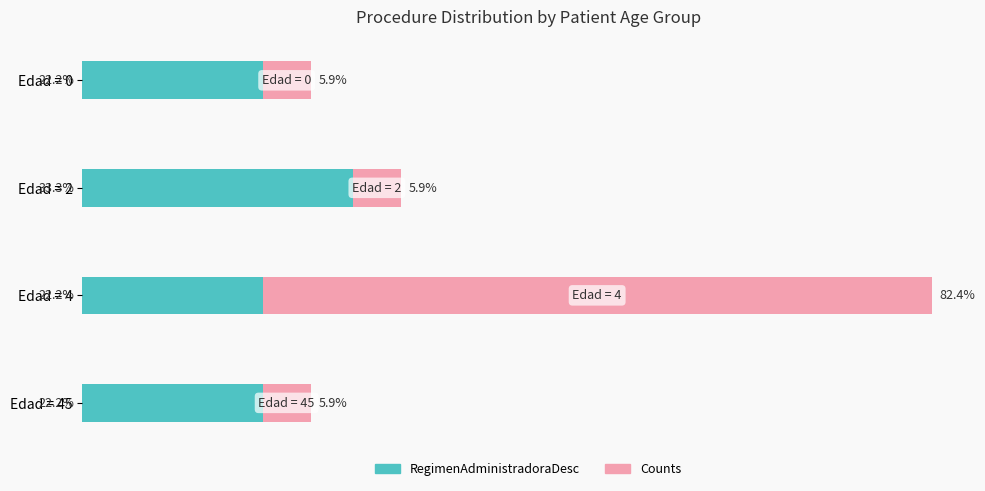

At which category is the sum across all series the highest?

Edad = 4